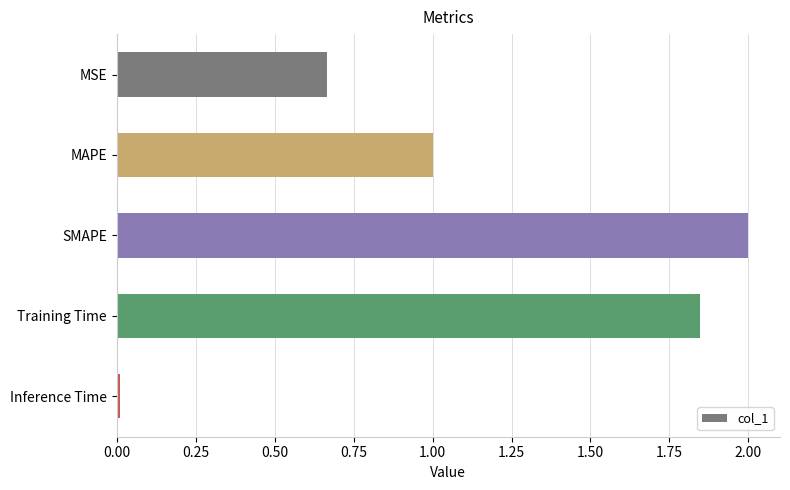

What is the change in value from MSE to Training Time?

+1.2